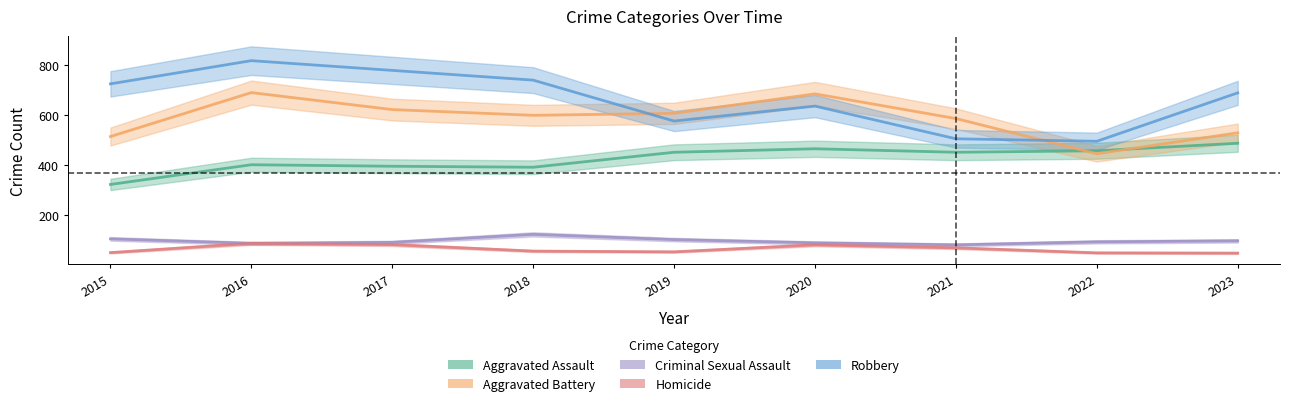

What is the value of the Criminal Sexual Assault point at the 5th from the left?

102